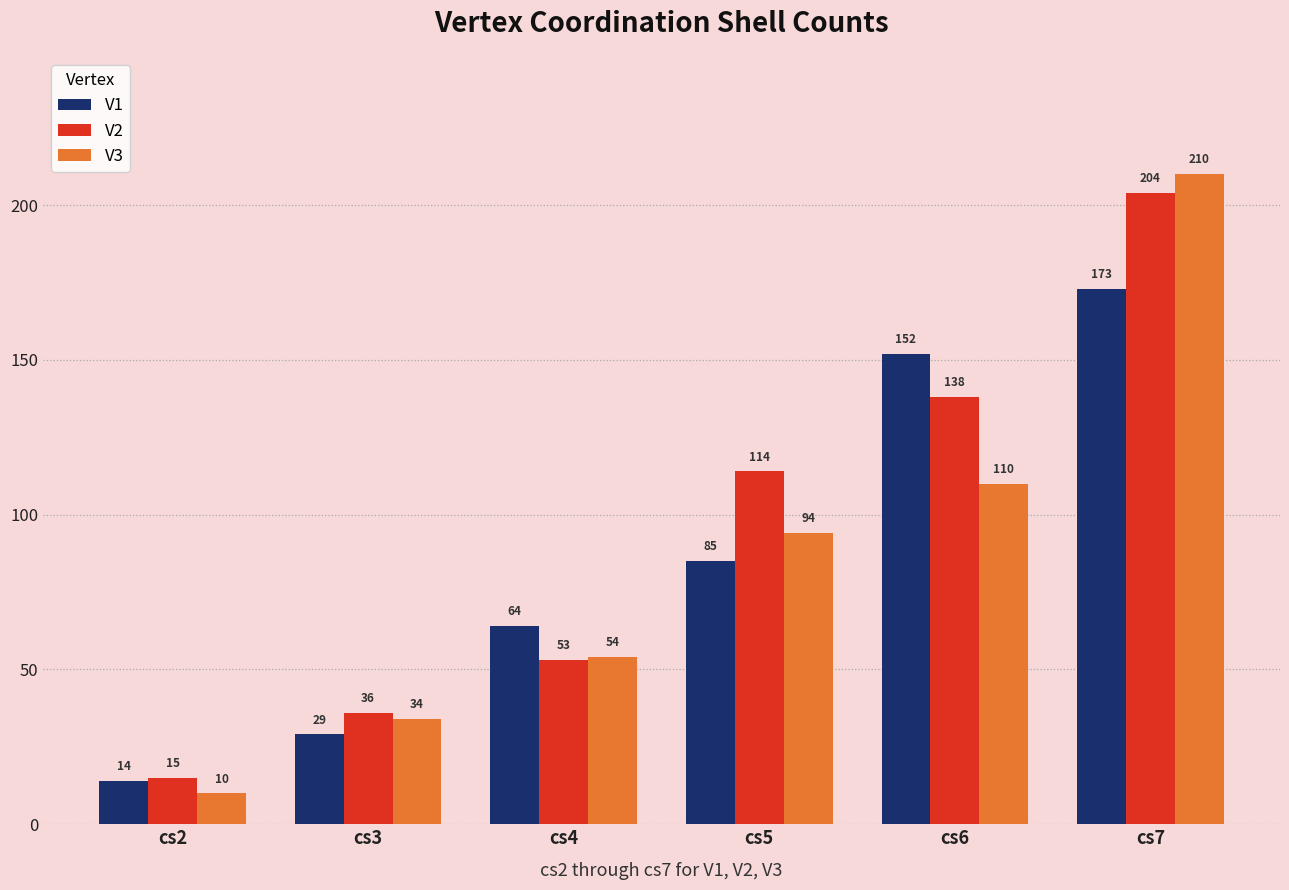

What are all the series names shown in the legend?

V1, V2, V3